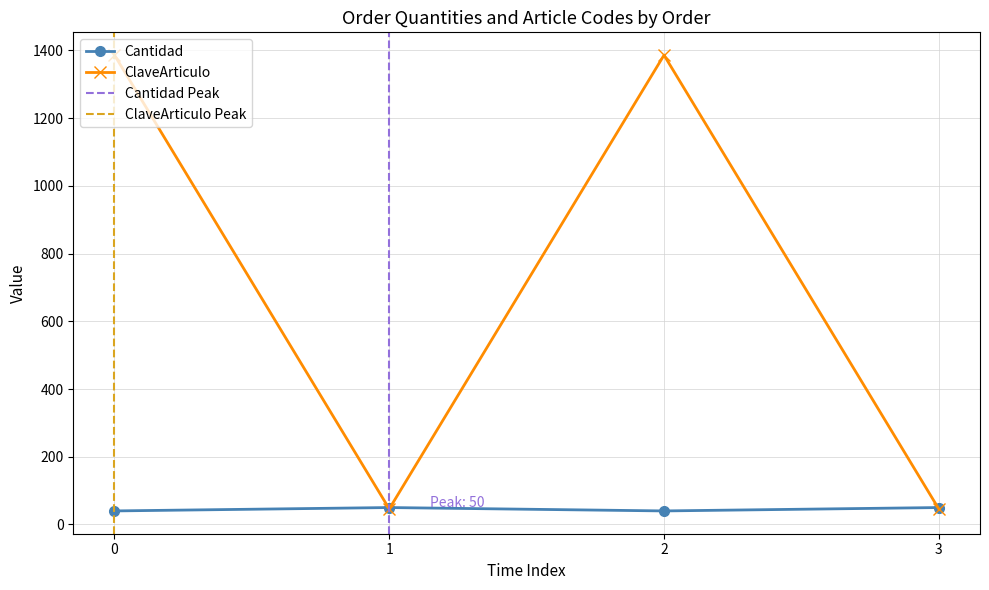

How many distinct data groups are displayed?

2